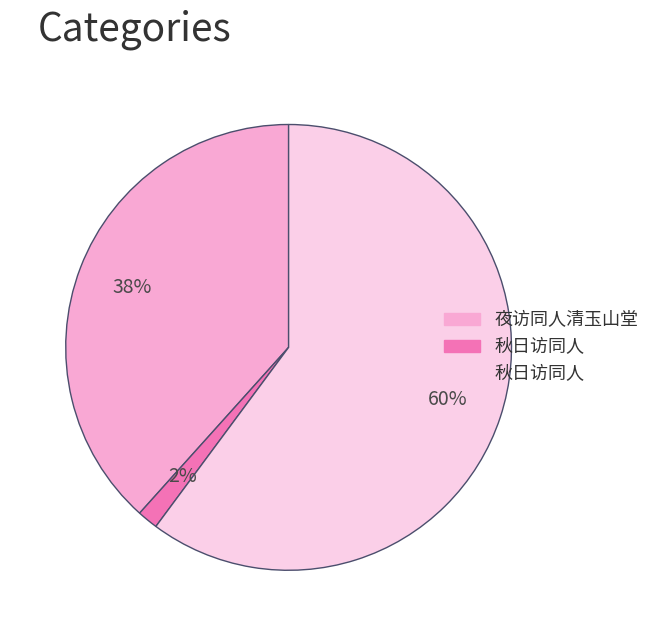

To the nearest percent, what is the average slice percentage?

33%